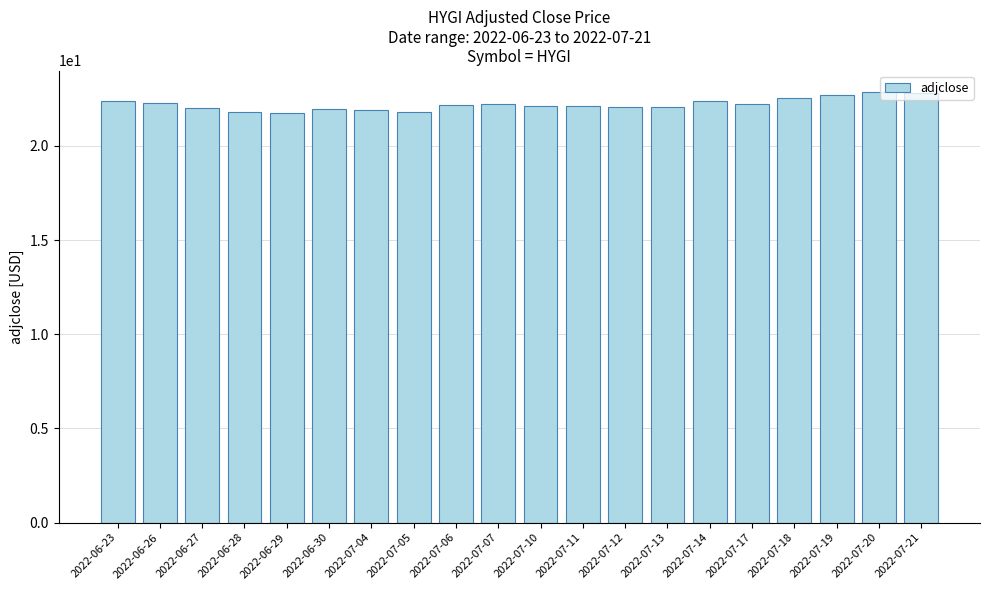

What is the label of the 19th bar from the right?

2022-06-26